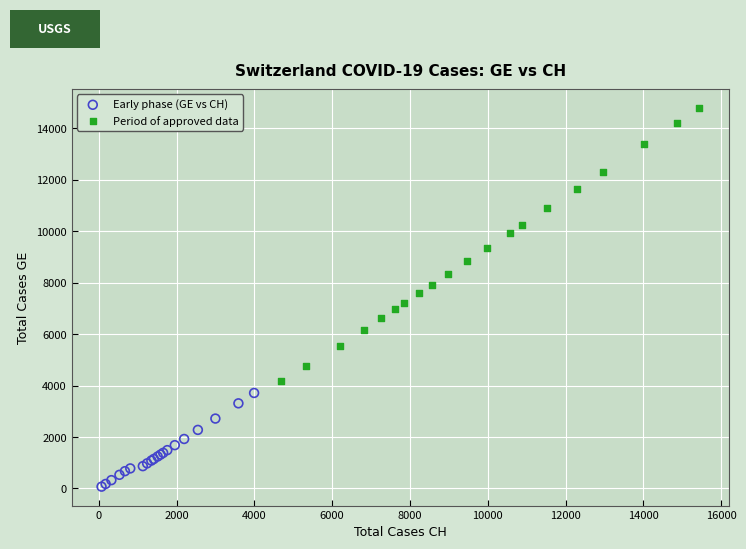

Which series has the widest spread of Y values?

Period of approved data